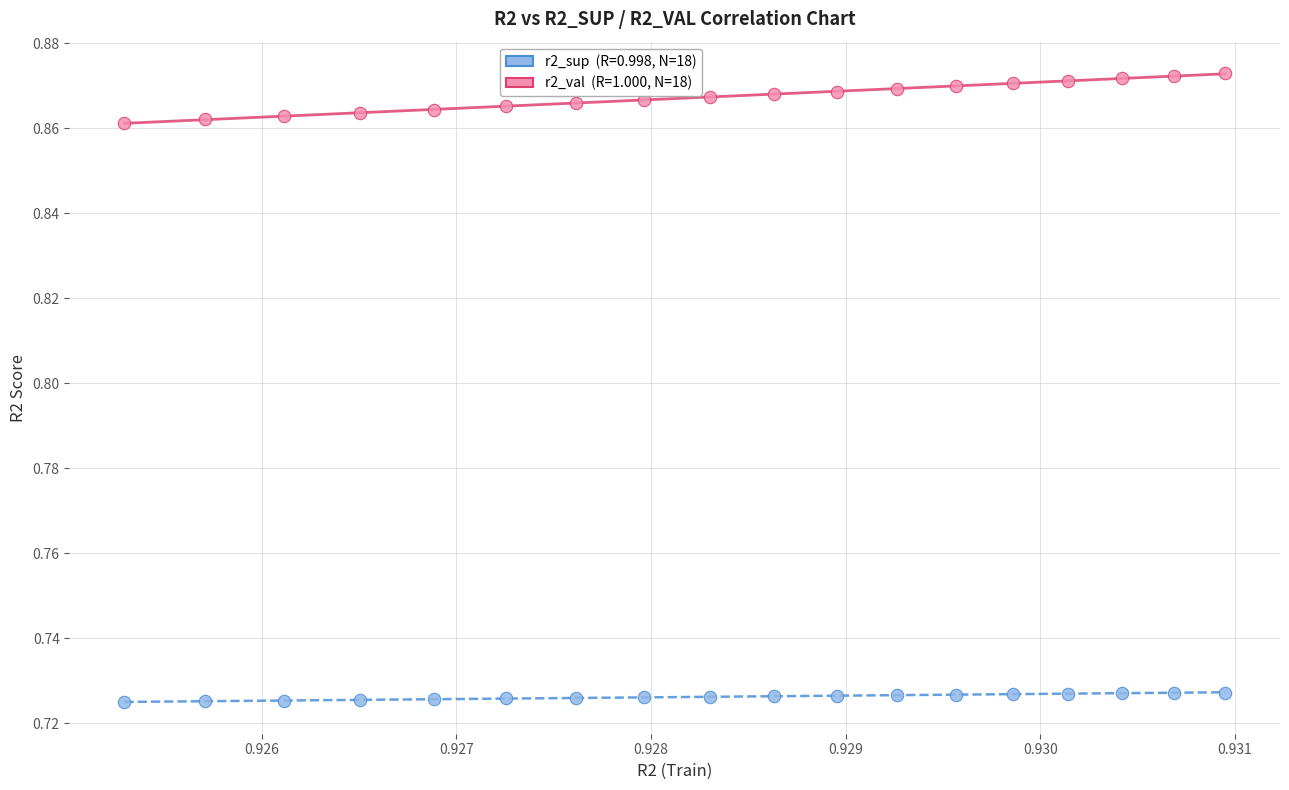

How many points are shown in the scatter plot?

36